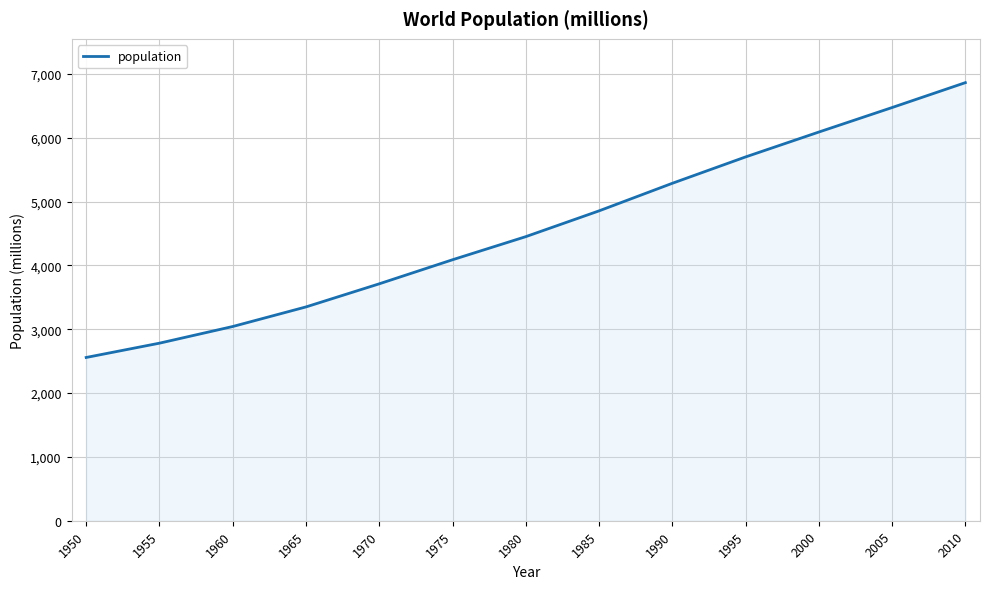

True or false: the data shows 3350 at 1965.

True